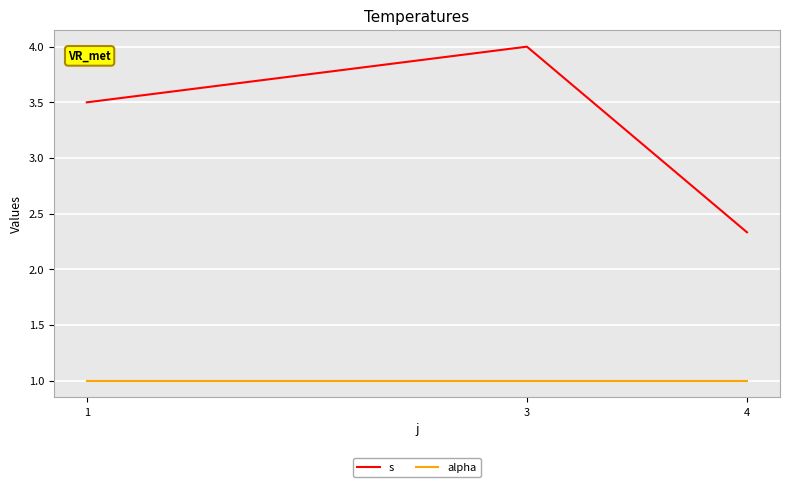

What is the sum of all s values?

9.8